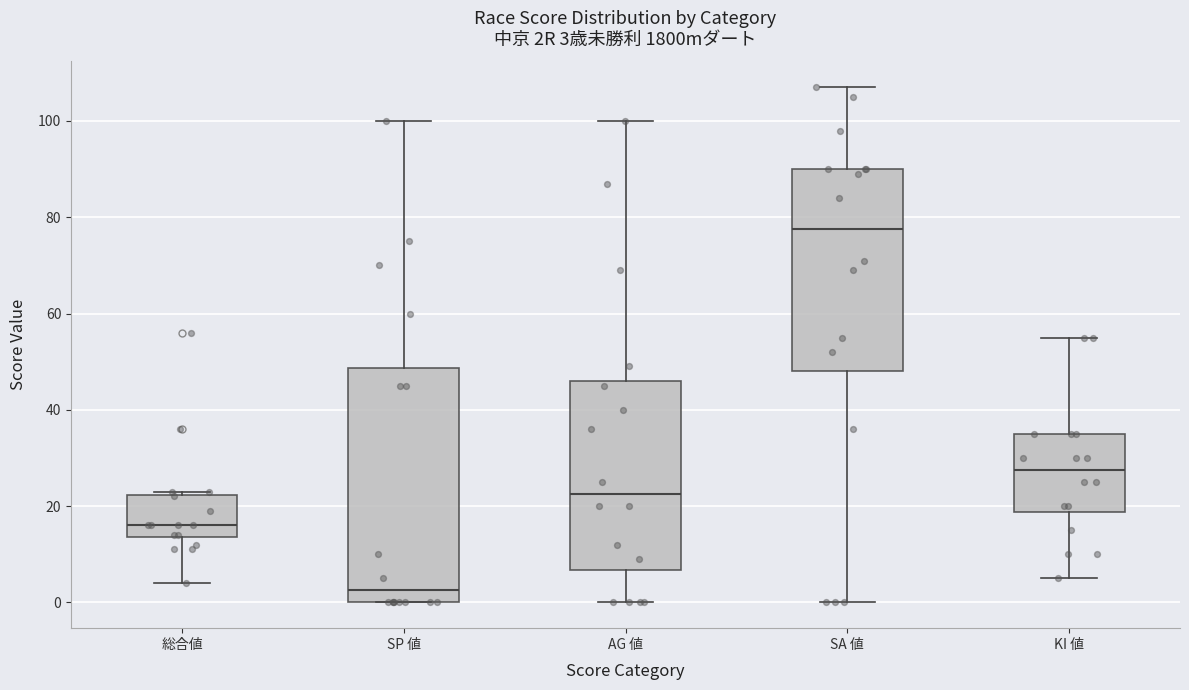

Which box's median line is the lowest?

SP 値